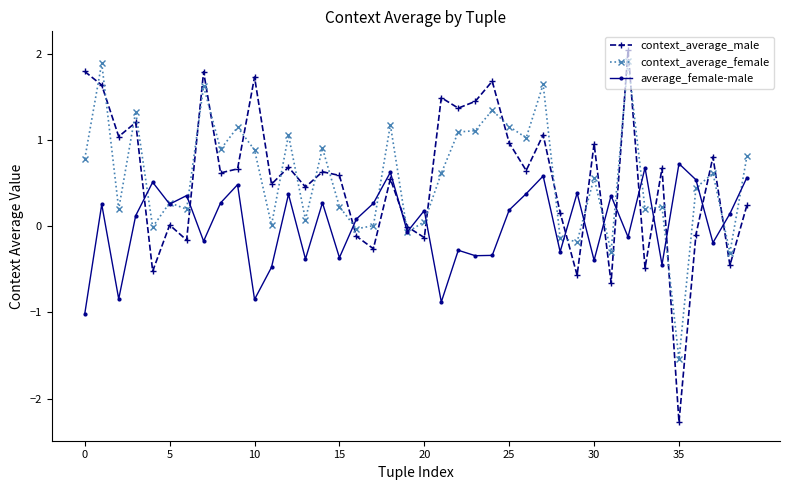

What is the lowest value of the context_average_male series?

-2.3